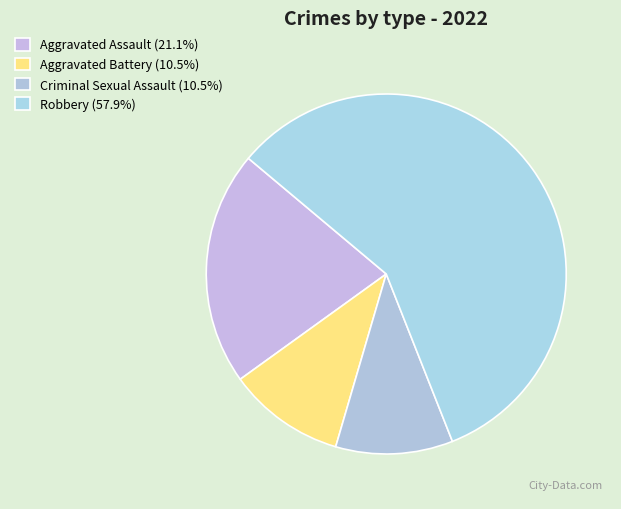

The Aggravated Battery slice represents 1% of the pie. True or false?

False